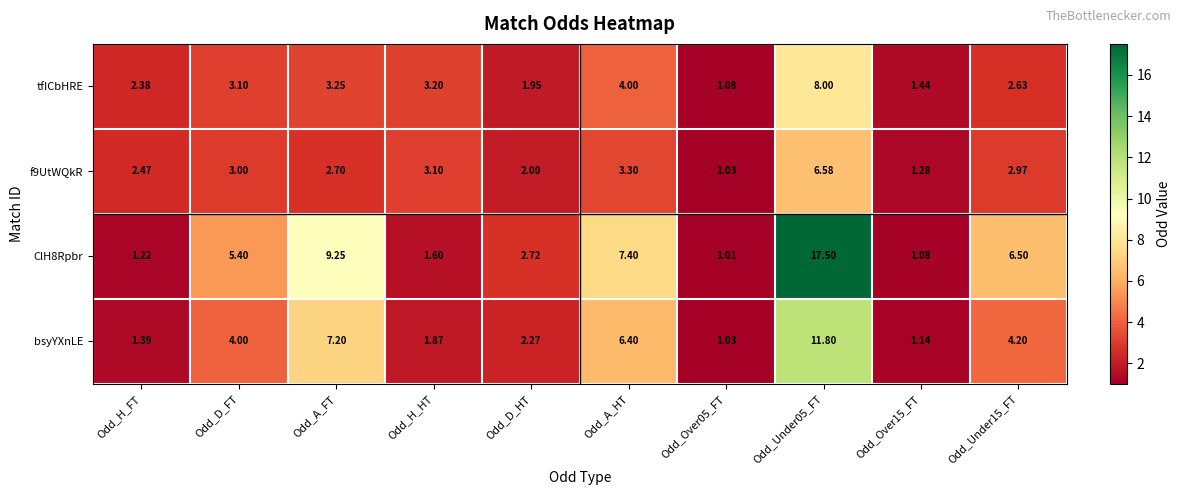

How many values in the f9UtWQkR series are below 2?

2